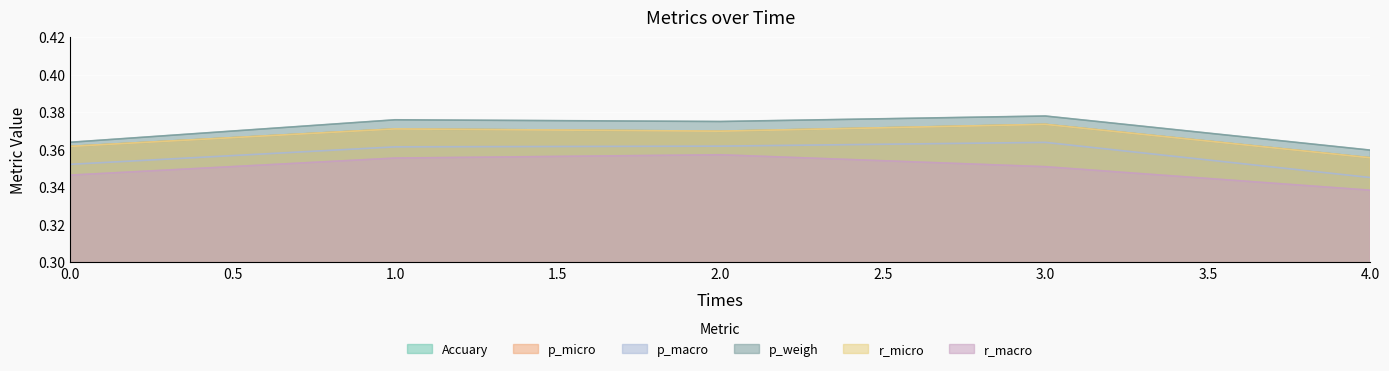

How many data points does each series have?

5